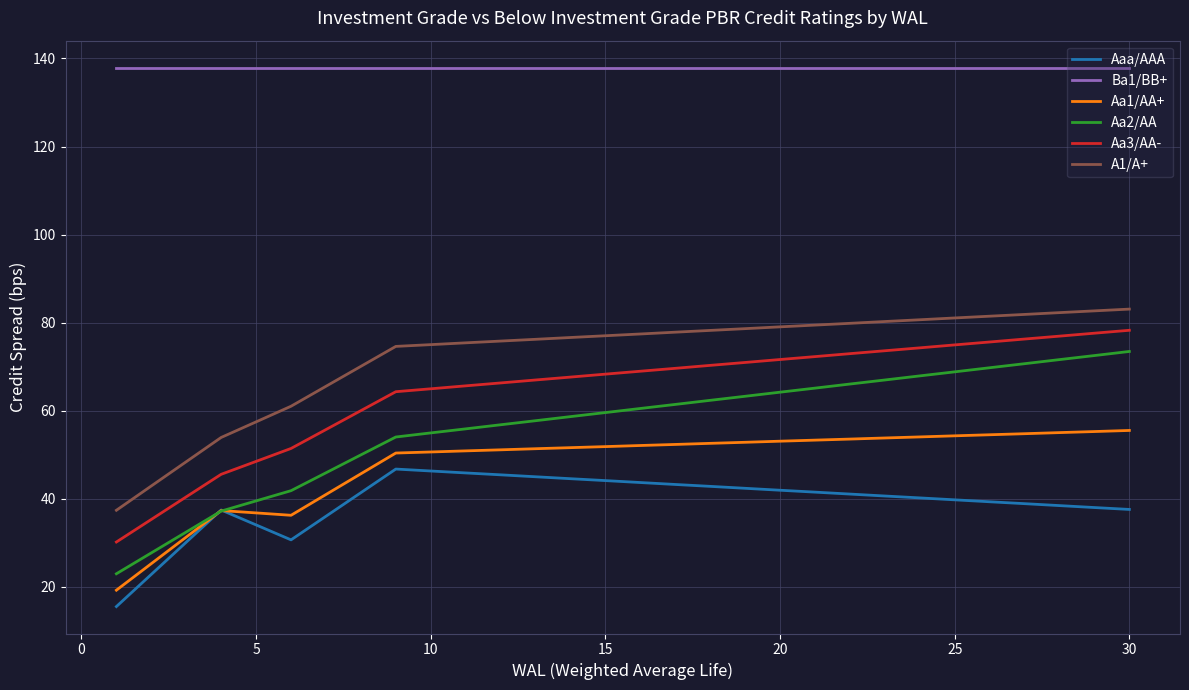

What are all the series names shown in the legend?

Aaa/AAA, Ba1/BB+, Aa1/AA+, Aa2/AA, Aa3/AA-, A1/A+